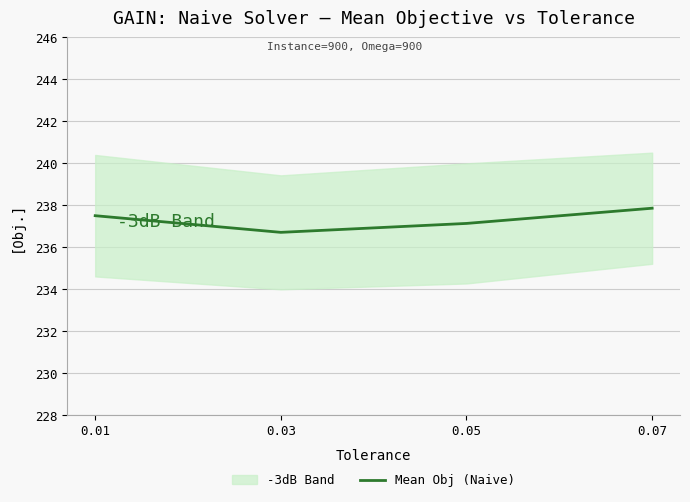

Where does the data first go above 237?

0.01